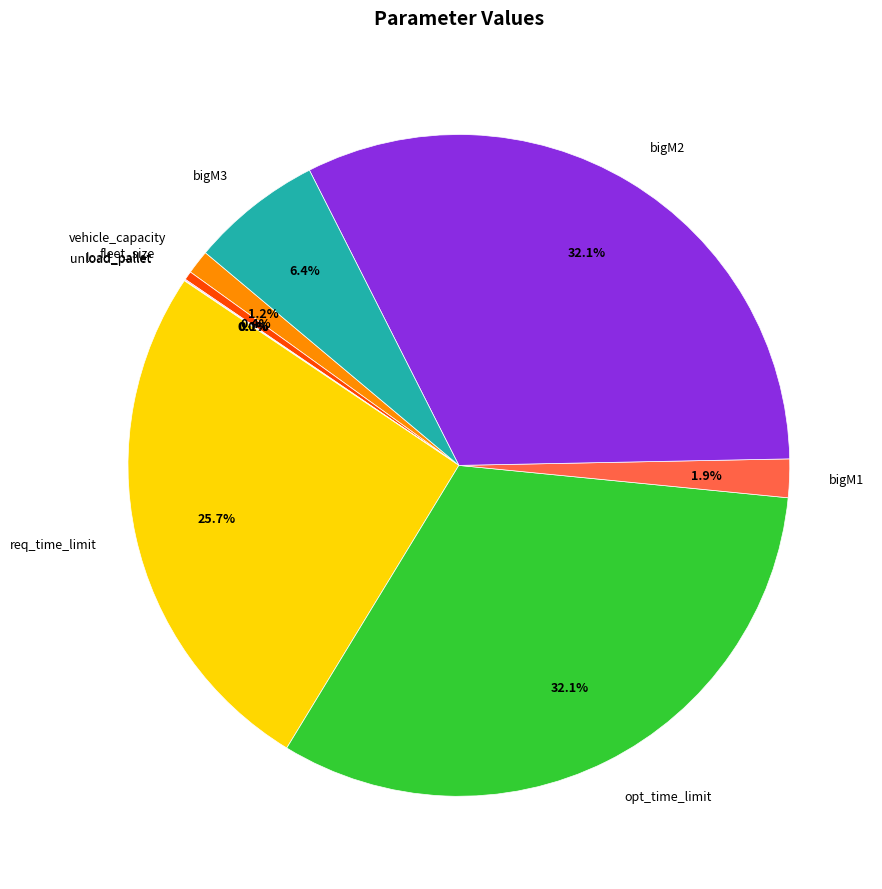

Is fleet_size the majority of the pie?

No